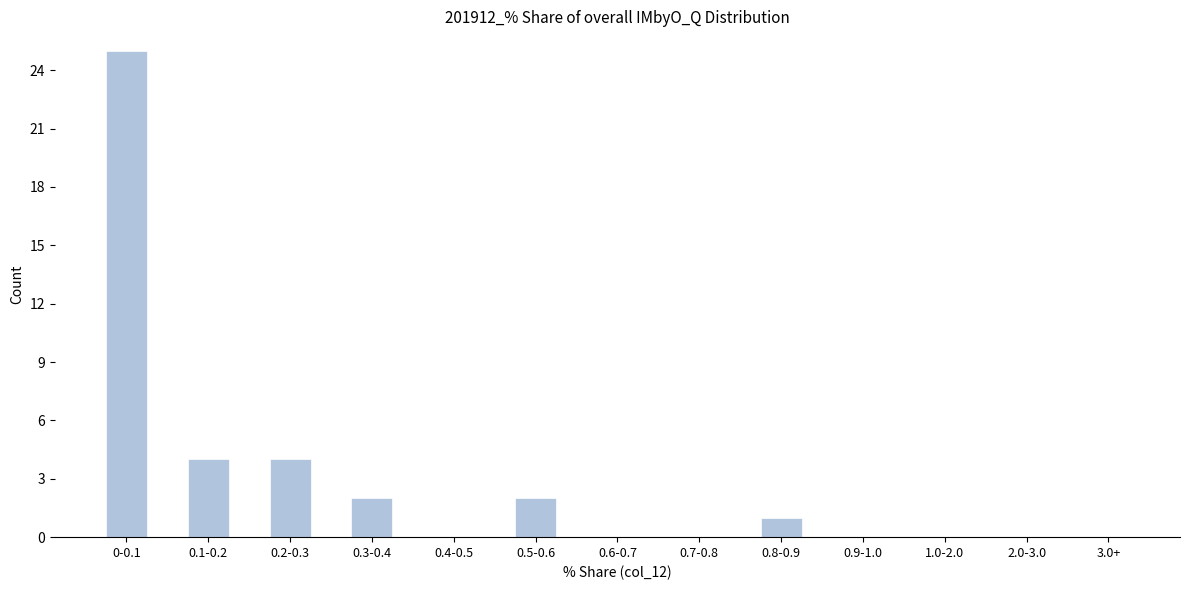

Reading left to right, list all the values displayed in this chart.

0-0.1=25	0.1-0.2=4	0.2-0.3=4	0.3-0.4=2	0.4-0.5=0	0.5-0.6=2	0.6-0.7=0	0.7-0.8=0	0.8-0.9=1	0.9-1.0=0	1.0-2.0=0	2.0-3.0=0	3.0+=0